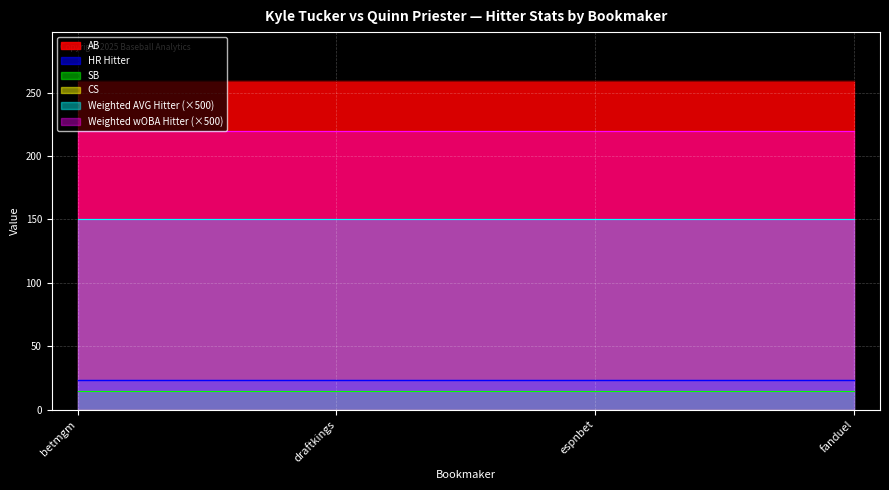

What is the spread (max minus min) of values at betmgm?

259.0